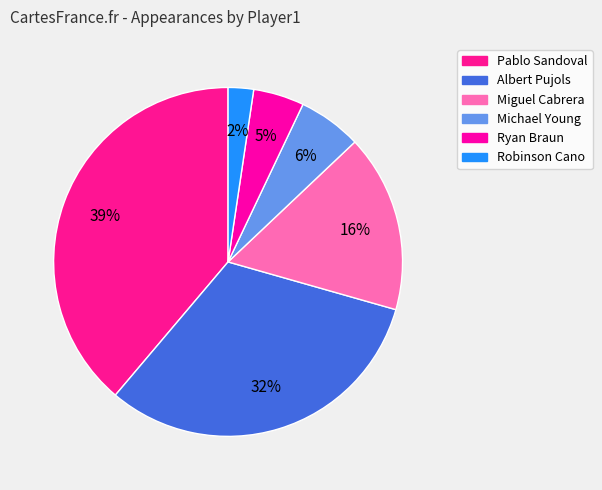

What is the ratio of the value at Robinson Cano to the value at Albert Pujols?

0.1